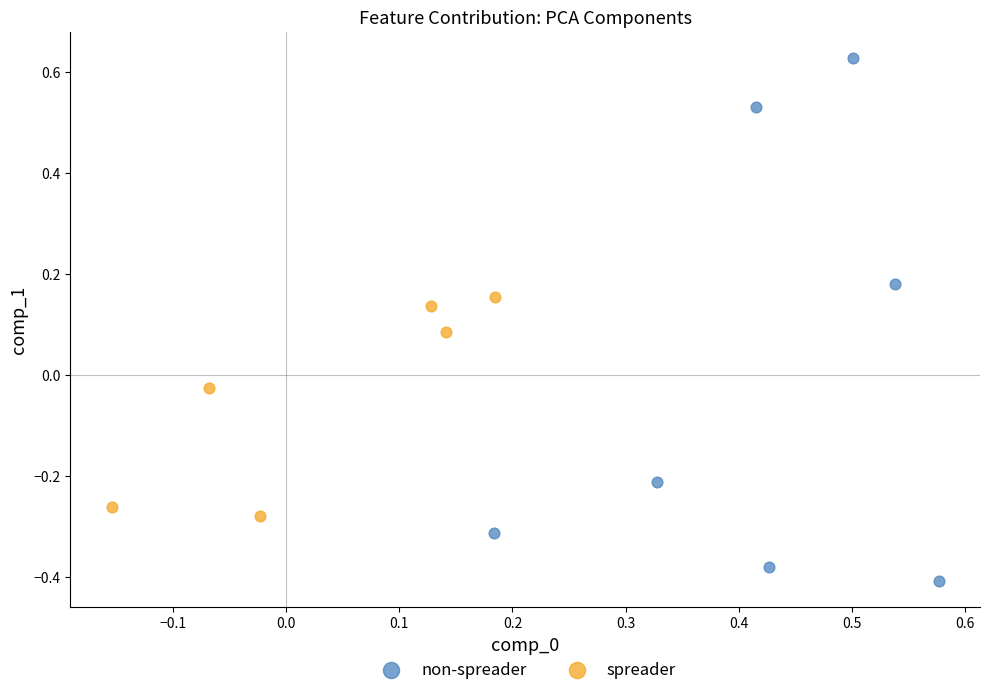

Which series has the widest spread of Y values?

non-spreader